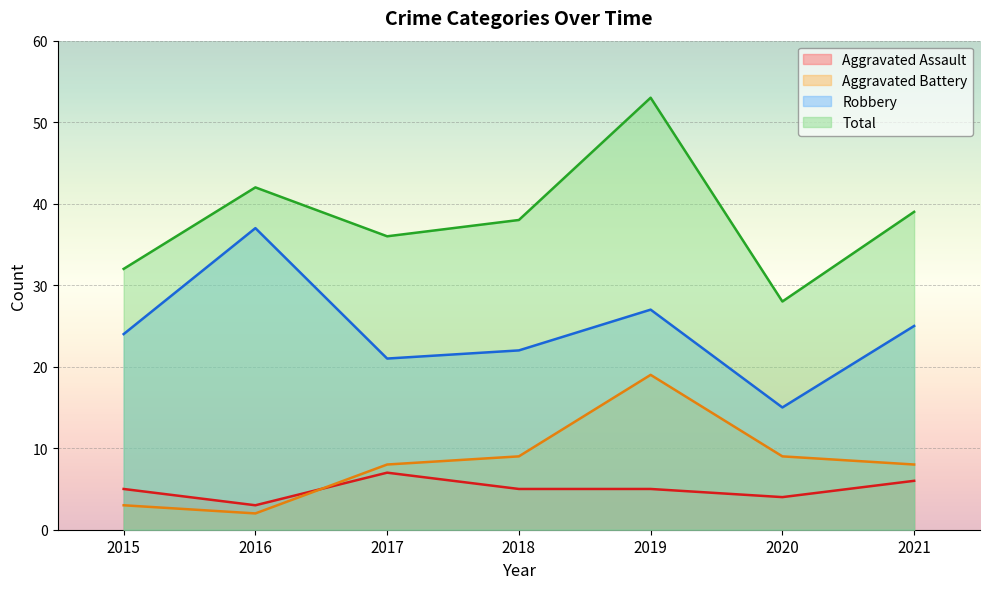

How many times do Aggravated Battery and Aggravated Assault cross each other?

1